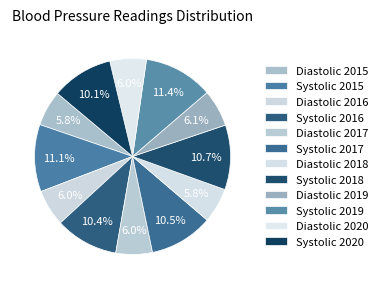

Does Systolic 2017 represent more than half of the total?

No